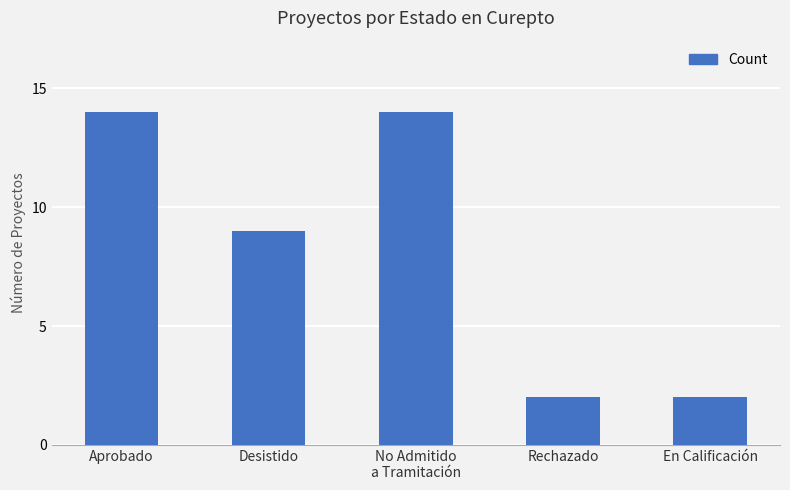

Reading left to right, transcribe all the data shown in this chart.

Aprobado=14	Desistido=9	No Admitido
a Tramitación=14	Rechazado=2	En Calificación=2